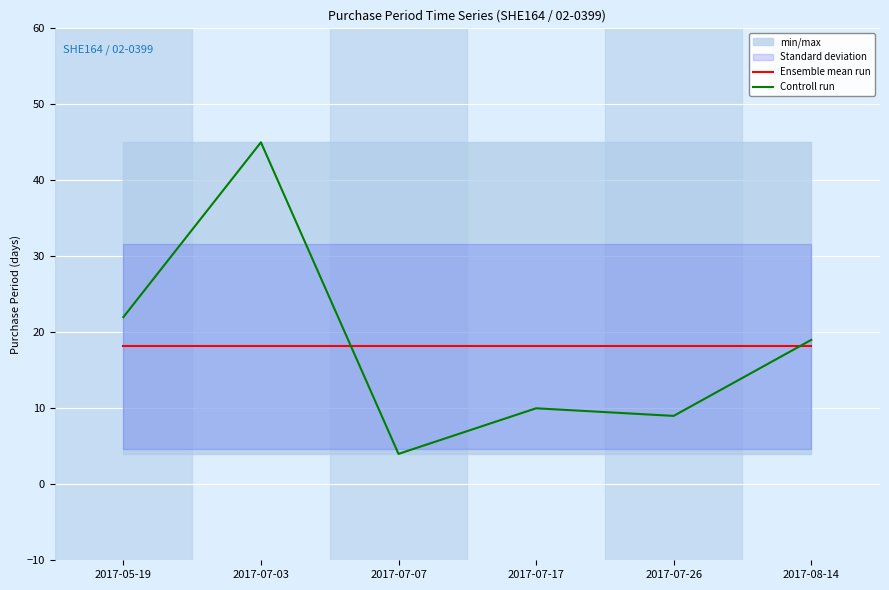

Where does the Controll run series first go above 19?

2017-05-19